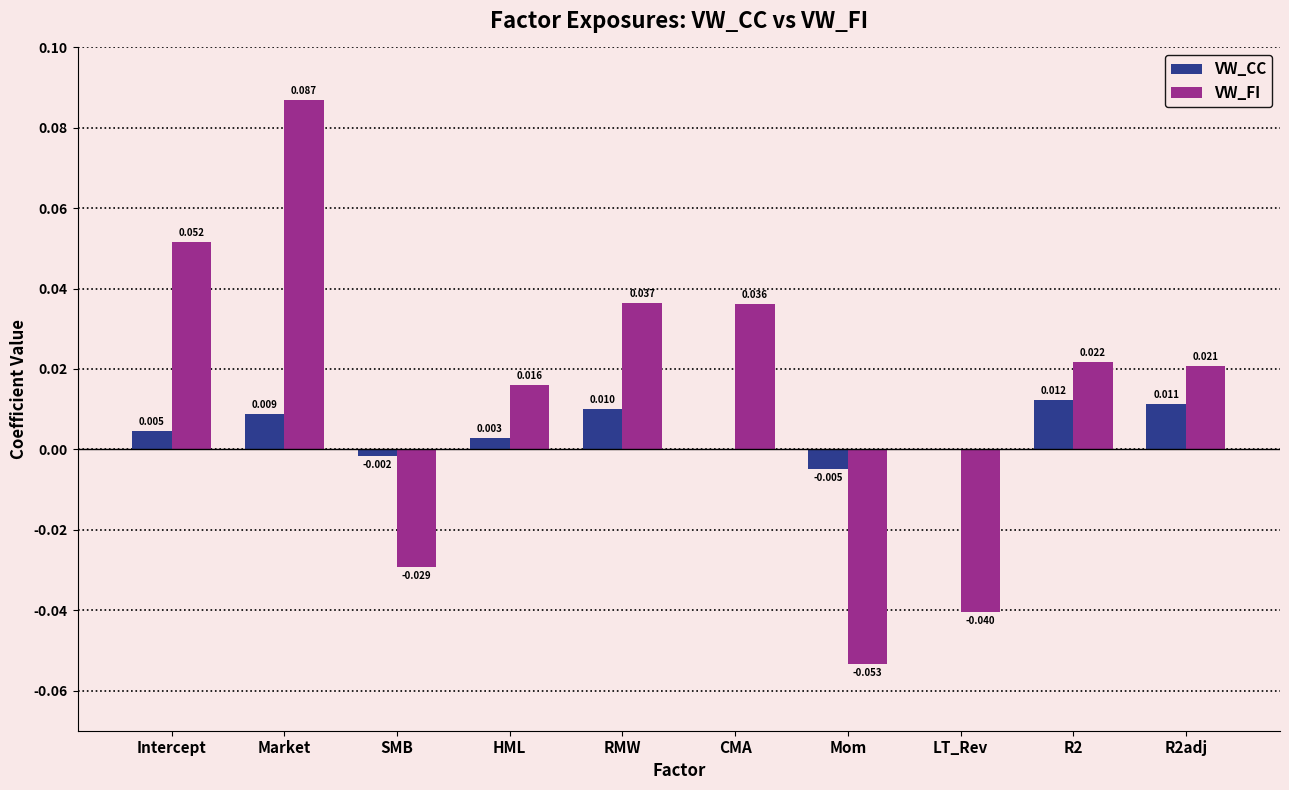

Which series has the largest total across all categories?

VW_FI